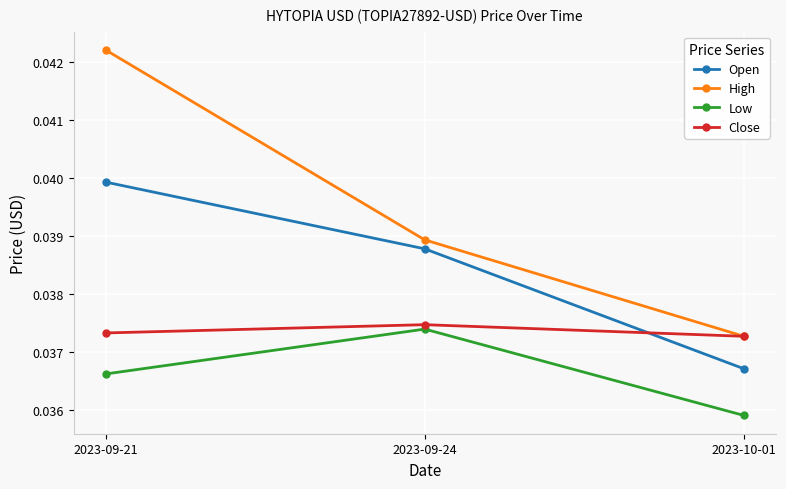

Count the Low values in the range 0 to 1.

3